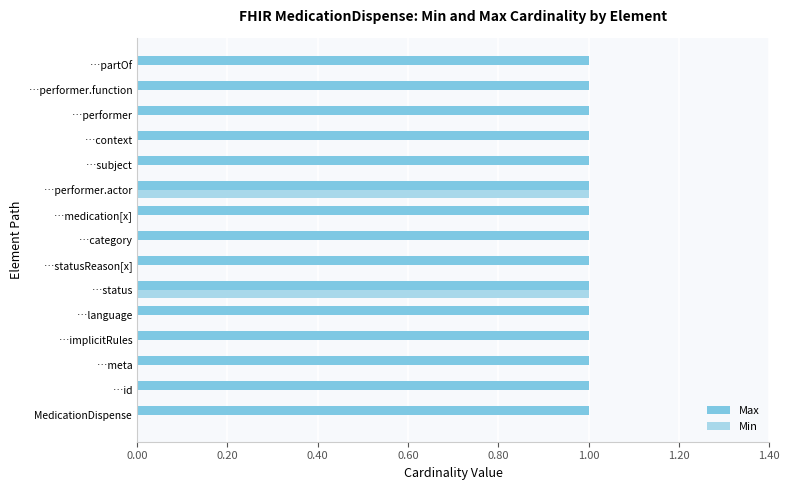

What is the sum of all Max values?

15